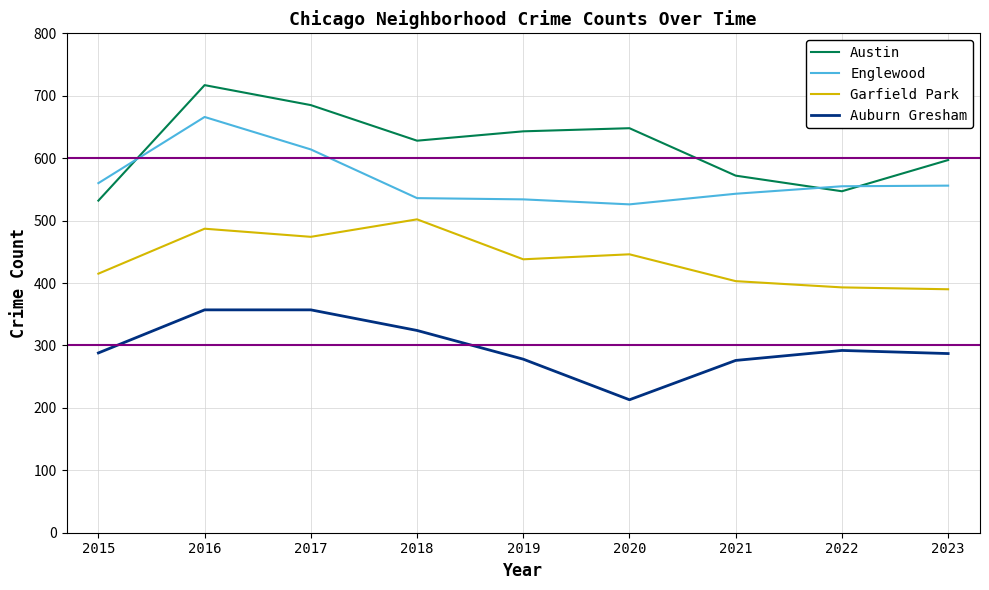

Which series changed the most between 2015 and 2019?

Austin